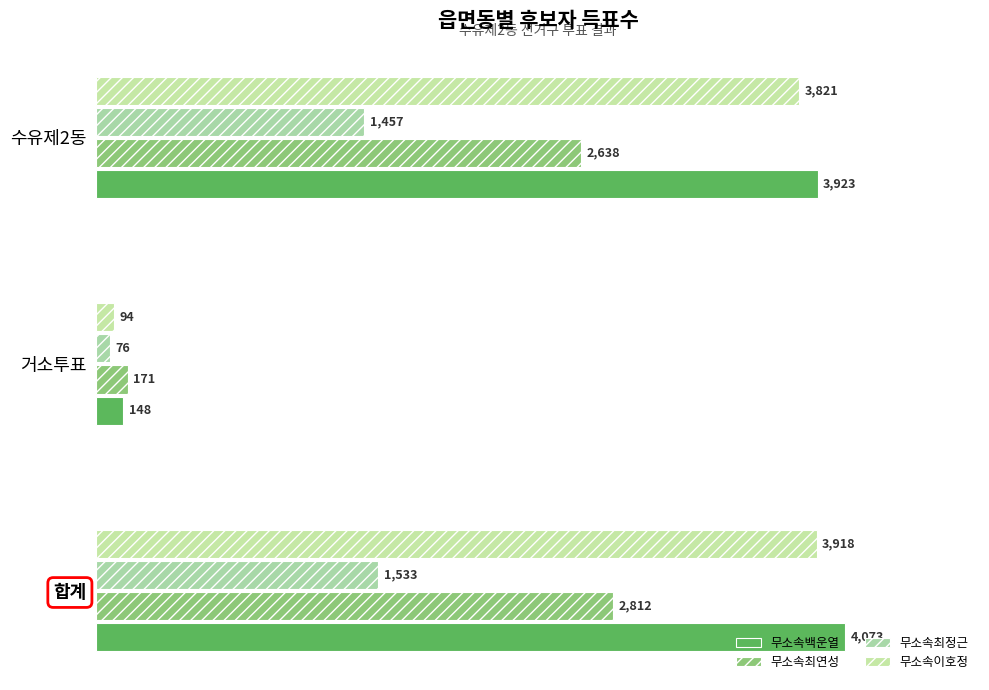

At how many categories does at least one series exceed 303?

2